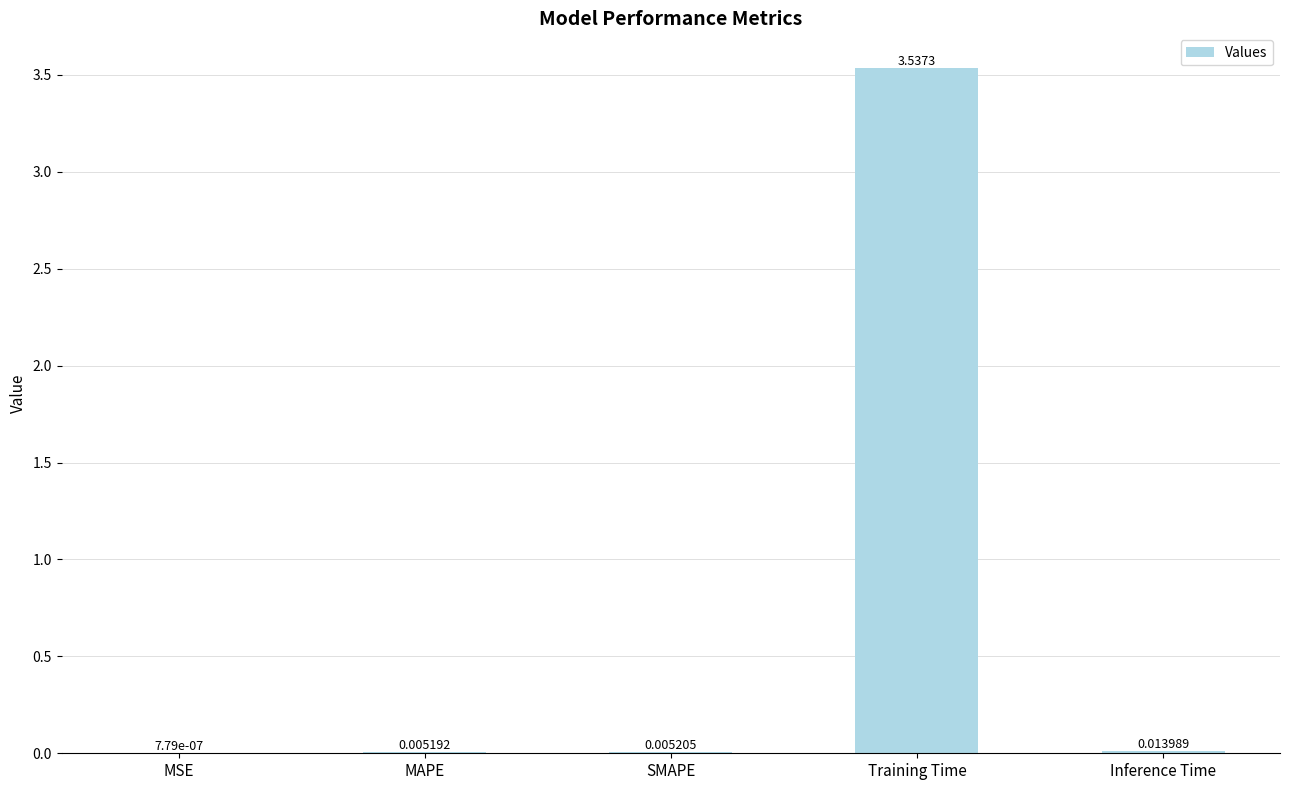

How many categories are shown in the chart?

5